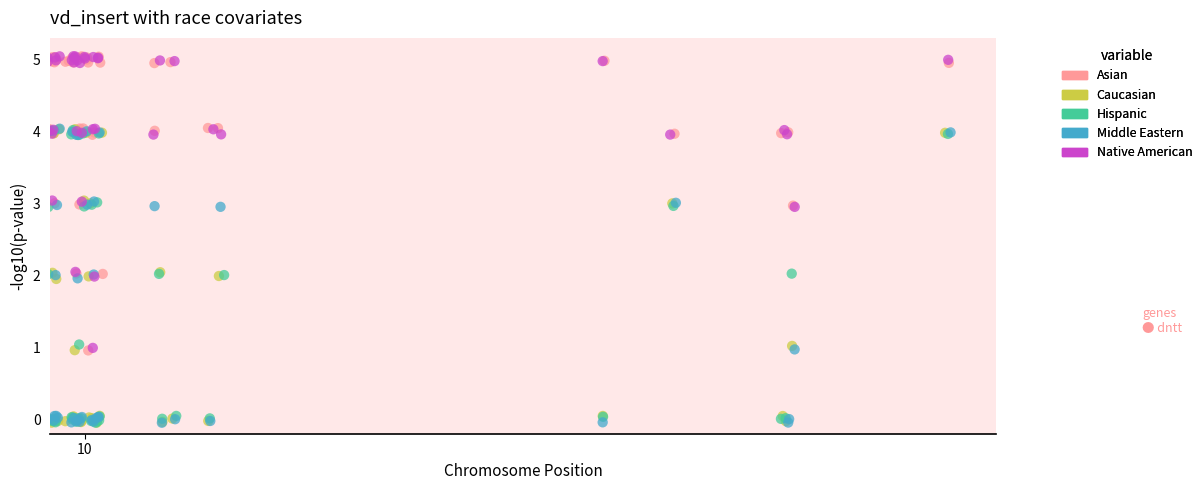

What are all the series names shown in the legend?

Asian, Caucasian, Hispanic, Middle Eastern, Native American